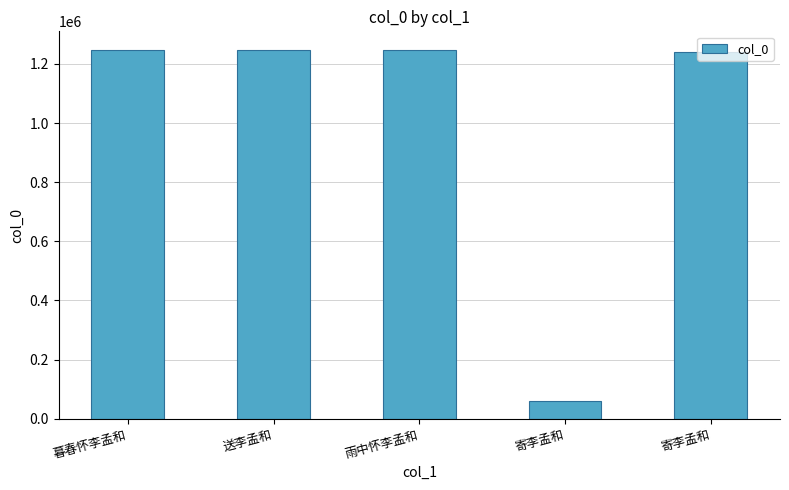

What is the value of the 1st bar from the left?

1247931